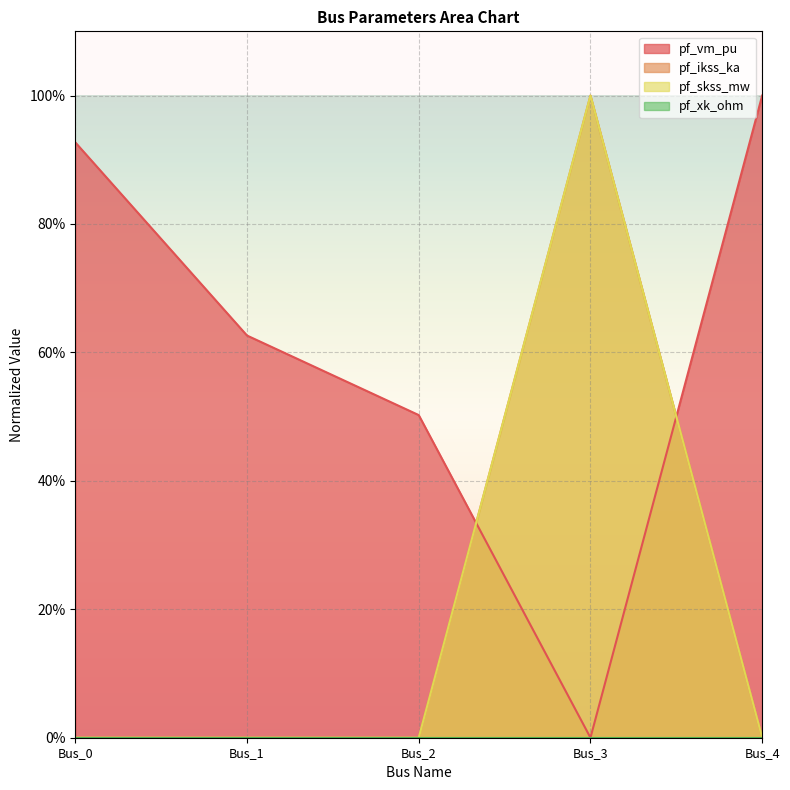

Does the chart display data point markers on the line(s)?

No